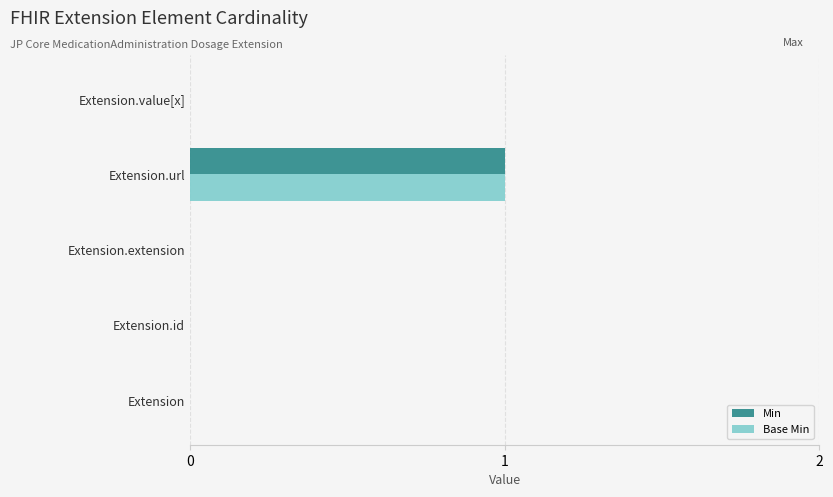

At which category is the sum across all series the highest?

Extension.url